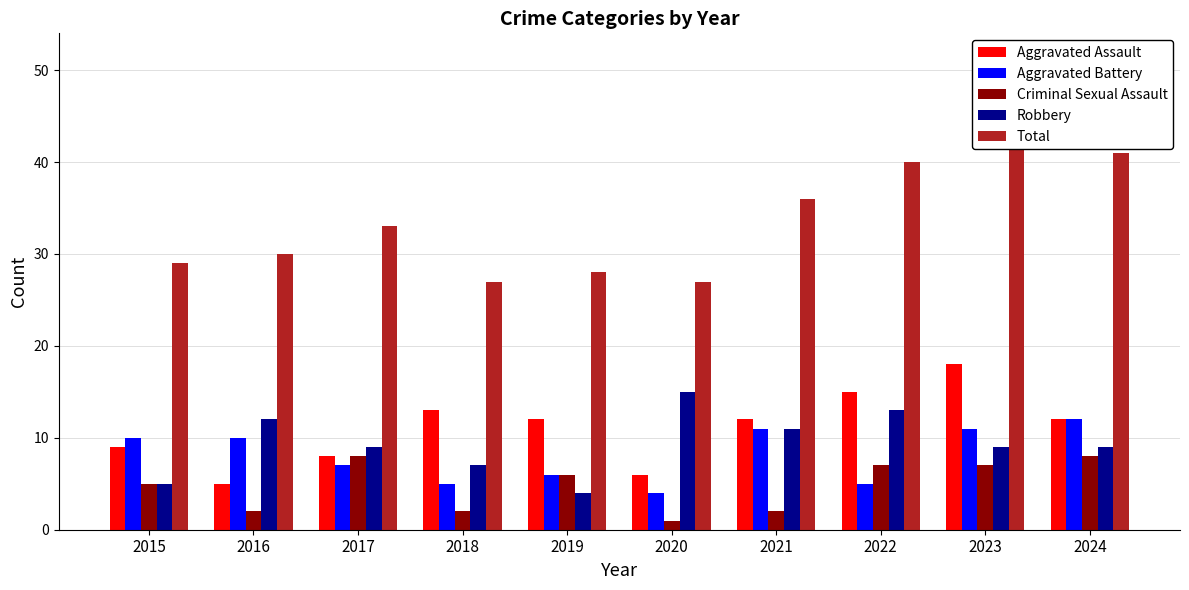

How many series are shown in this chart?

5